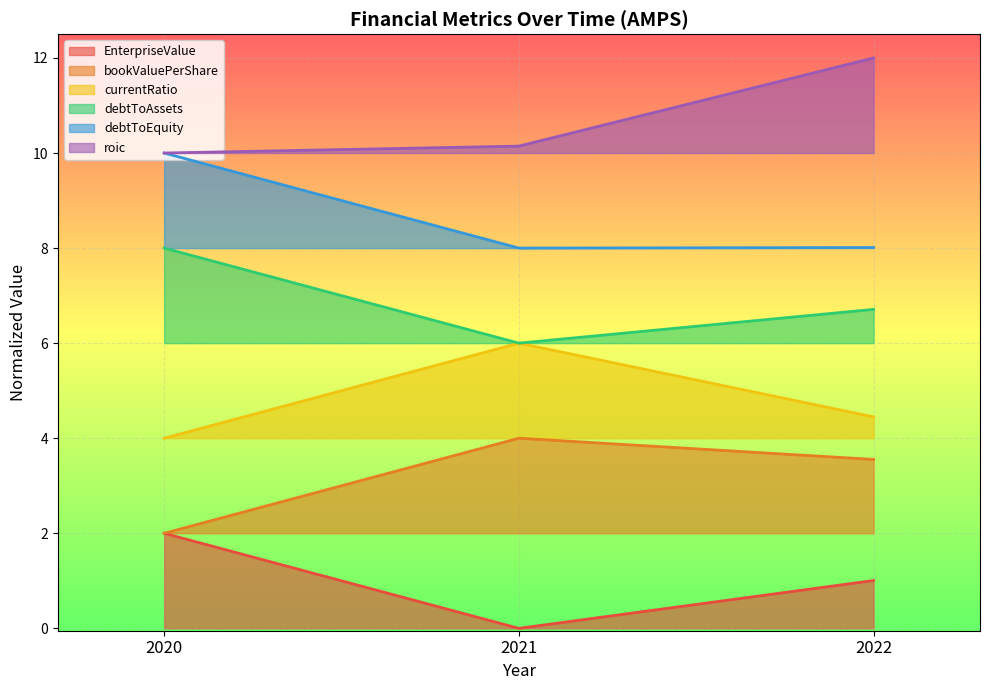

What is the value of the bookValuePerShare point at the 2nd from the left?

4.0